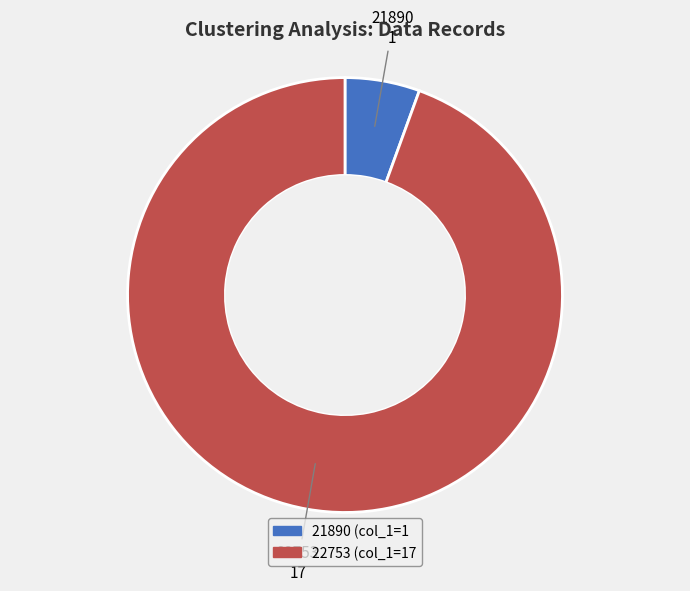

How many slices are in this pie chart?

2